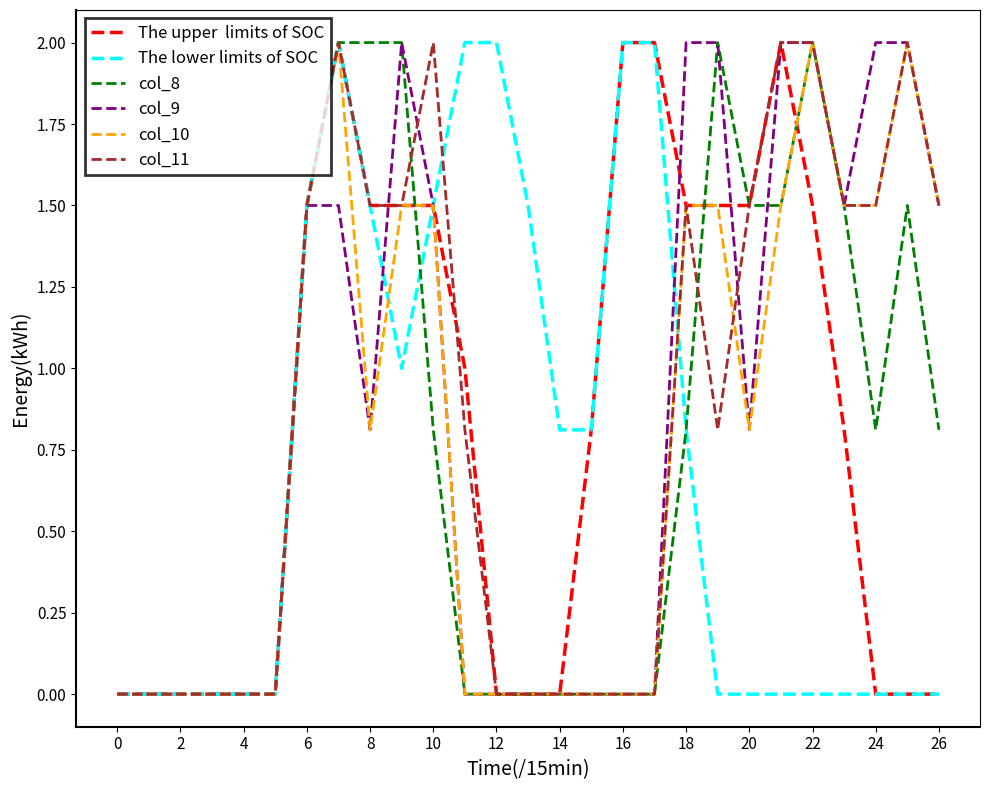

What is the greatest value displayed?

2.0